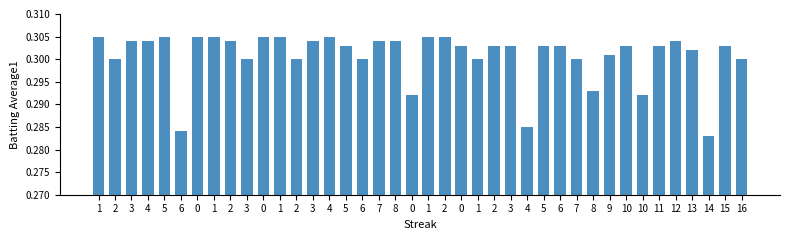

How many series are shown in this chart?

1